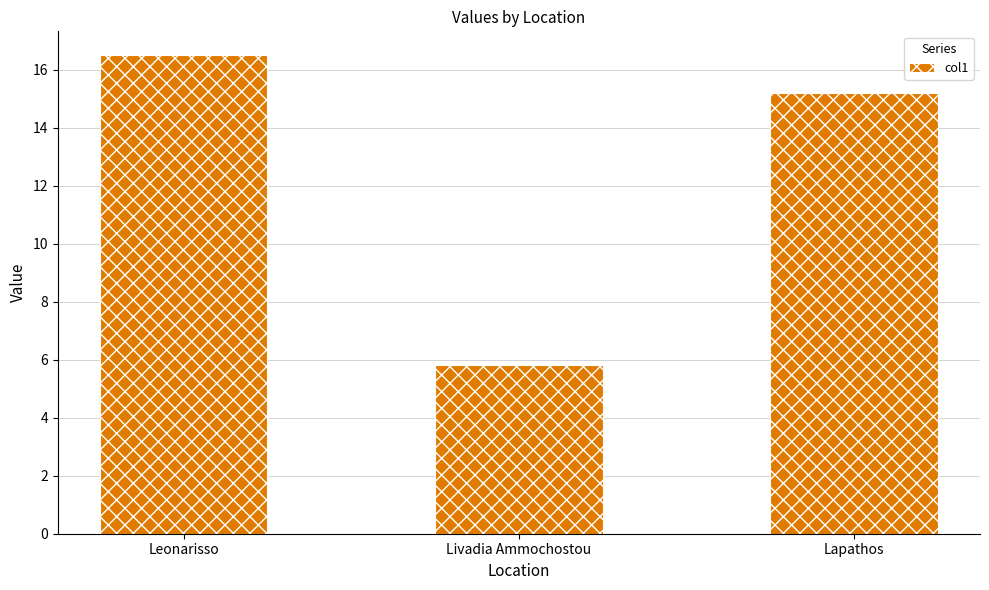

What is the change in value from Leonarisso to Livadia Ammochostou?

-10.7